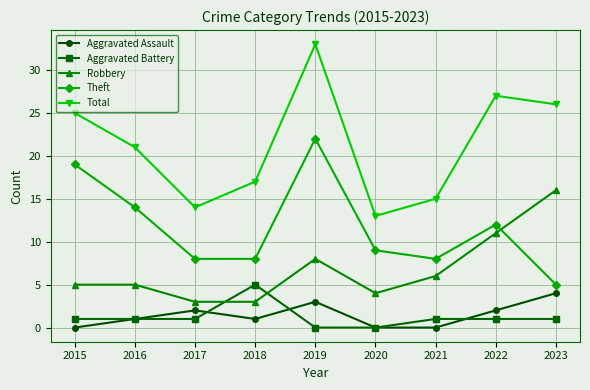

Which label corresponds to the largest value in the chart?

2019